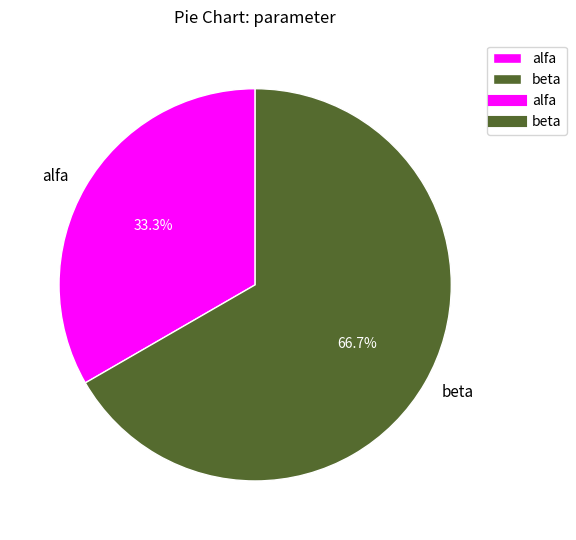

What percentage is NOT represented by beta?

33.3%